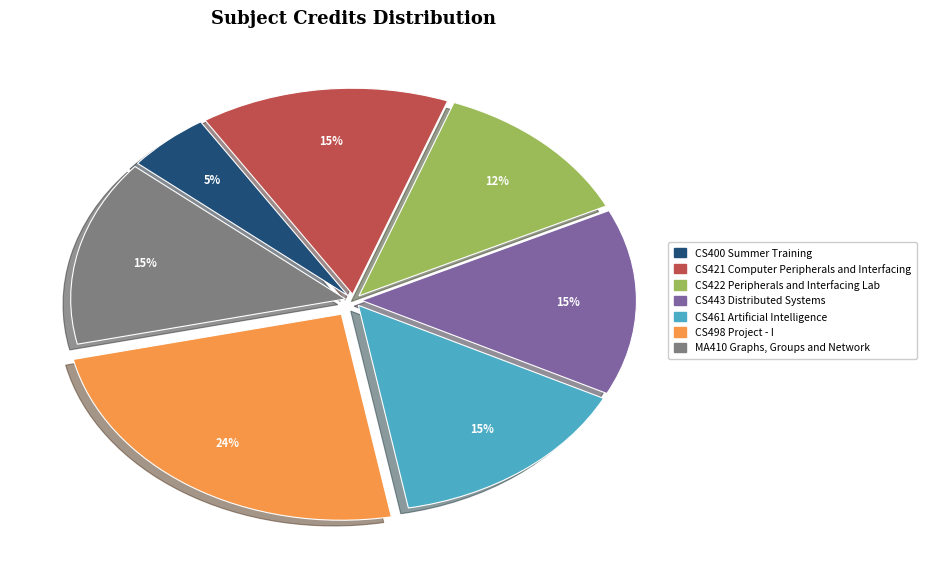

To the nearest percent, what percentage of the pie is CS422 Peripherals and Interfacing Lab?

12%